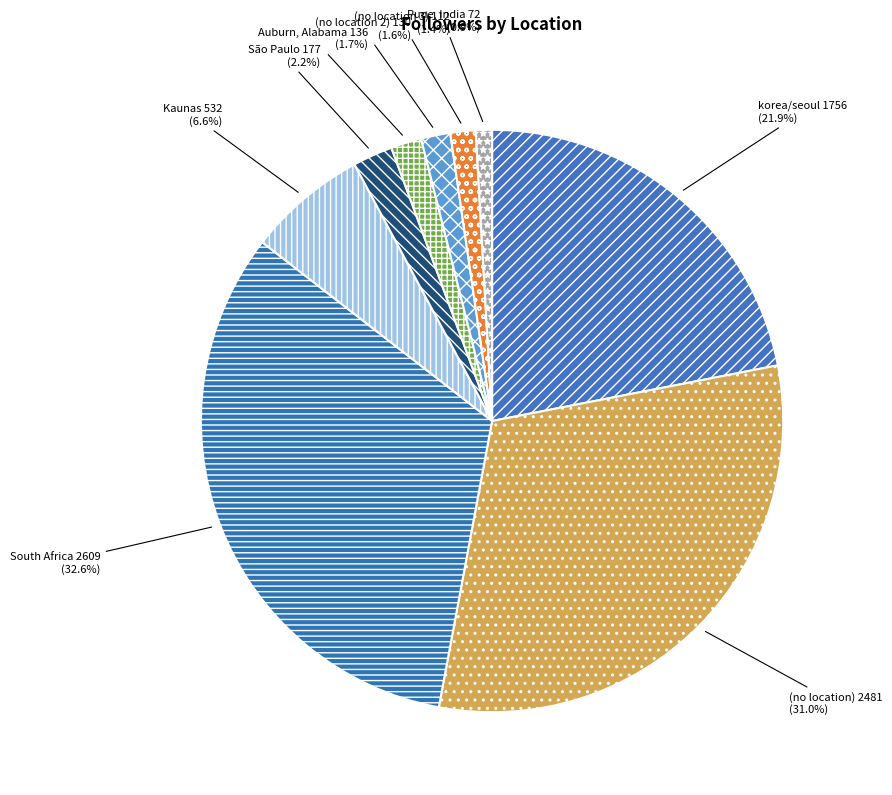

To the nearest percent, what percentage of the pie is korea/seoul?

22%